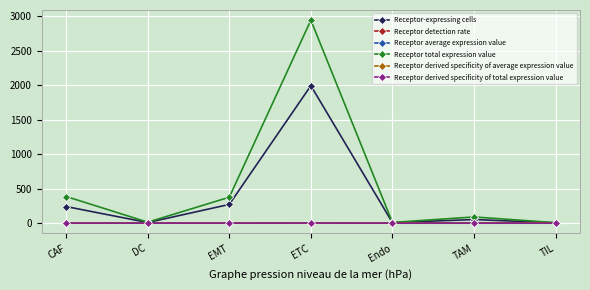

Which series changed the most between Endo and TAM?

Receptor total expression value